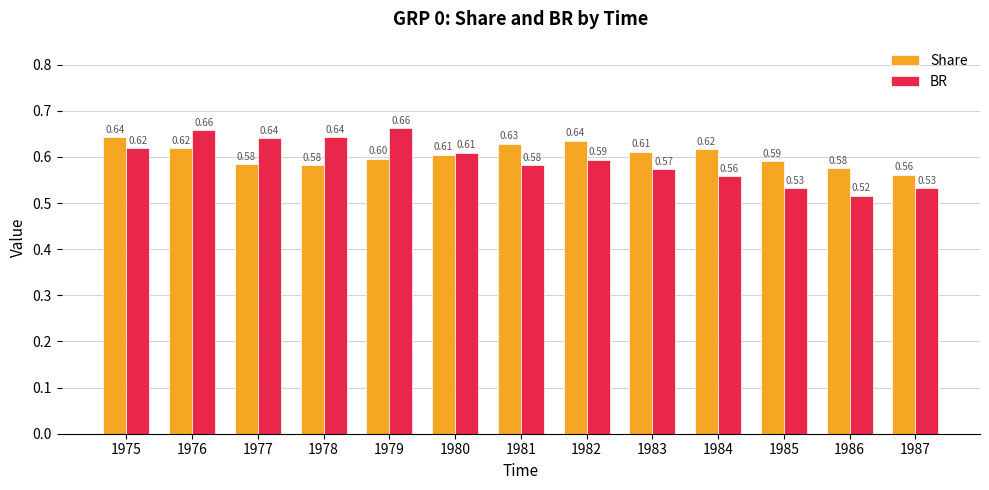

List the series in order of their peak value, lowest first.

Share, BR